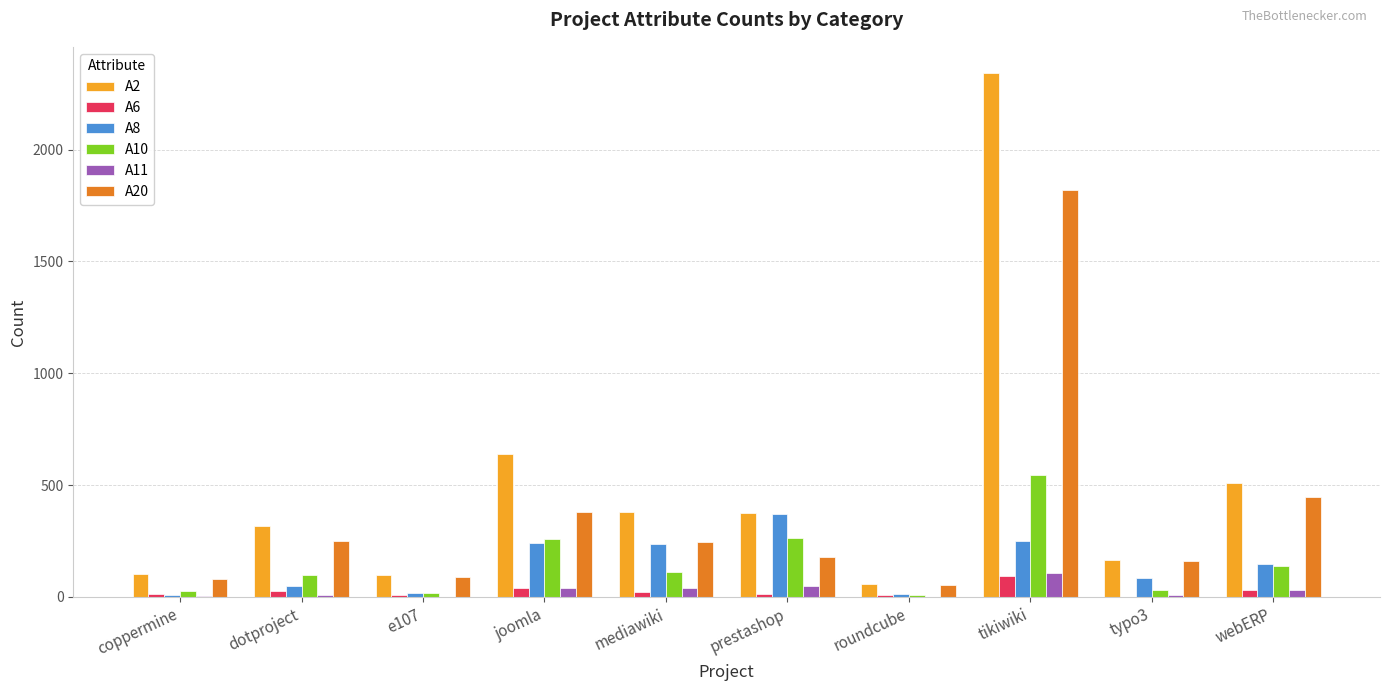

Which series has the largest total across all categories?

A2